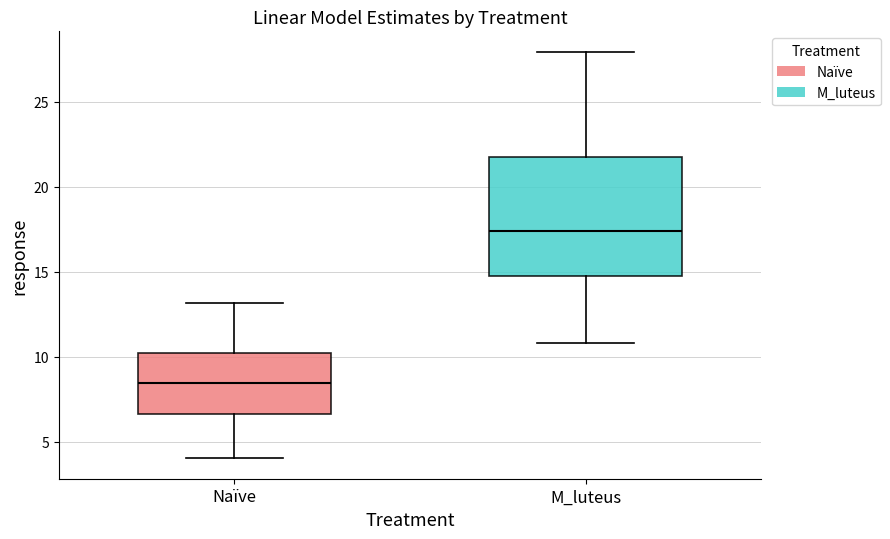

Reading left to right, read every box against the y-axis: the position of its median line, the range the box covers, and the ends of its whiskers. The values are not printed on the chart, so give them approximately, as read against the axis.

Naïve: median 8.5, box 6.5 to 10.0, whiskers 4.0 to 13.0
M_luteus: median 17.5, box 14.5 to 21.5, whiskers 11.0 to 28.0